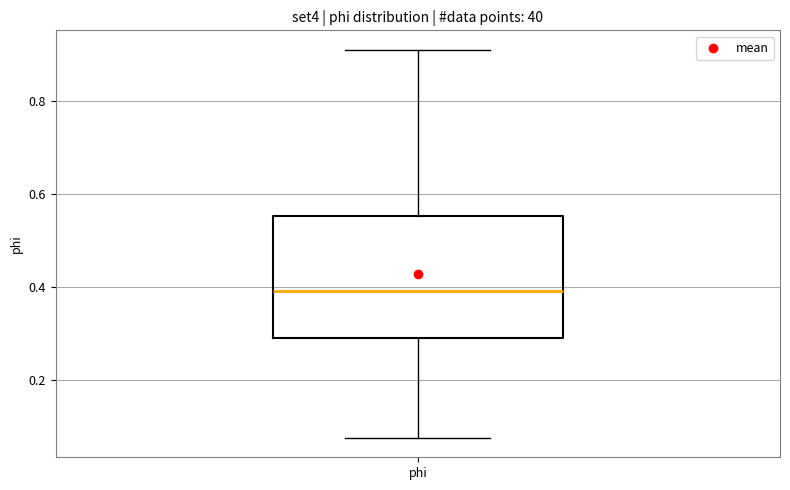

Where does the upper whisker of the box for phi end on the y-axis? The values are not printed on the chart, so give them approximately, as read against the axis.

0.92